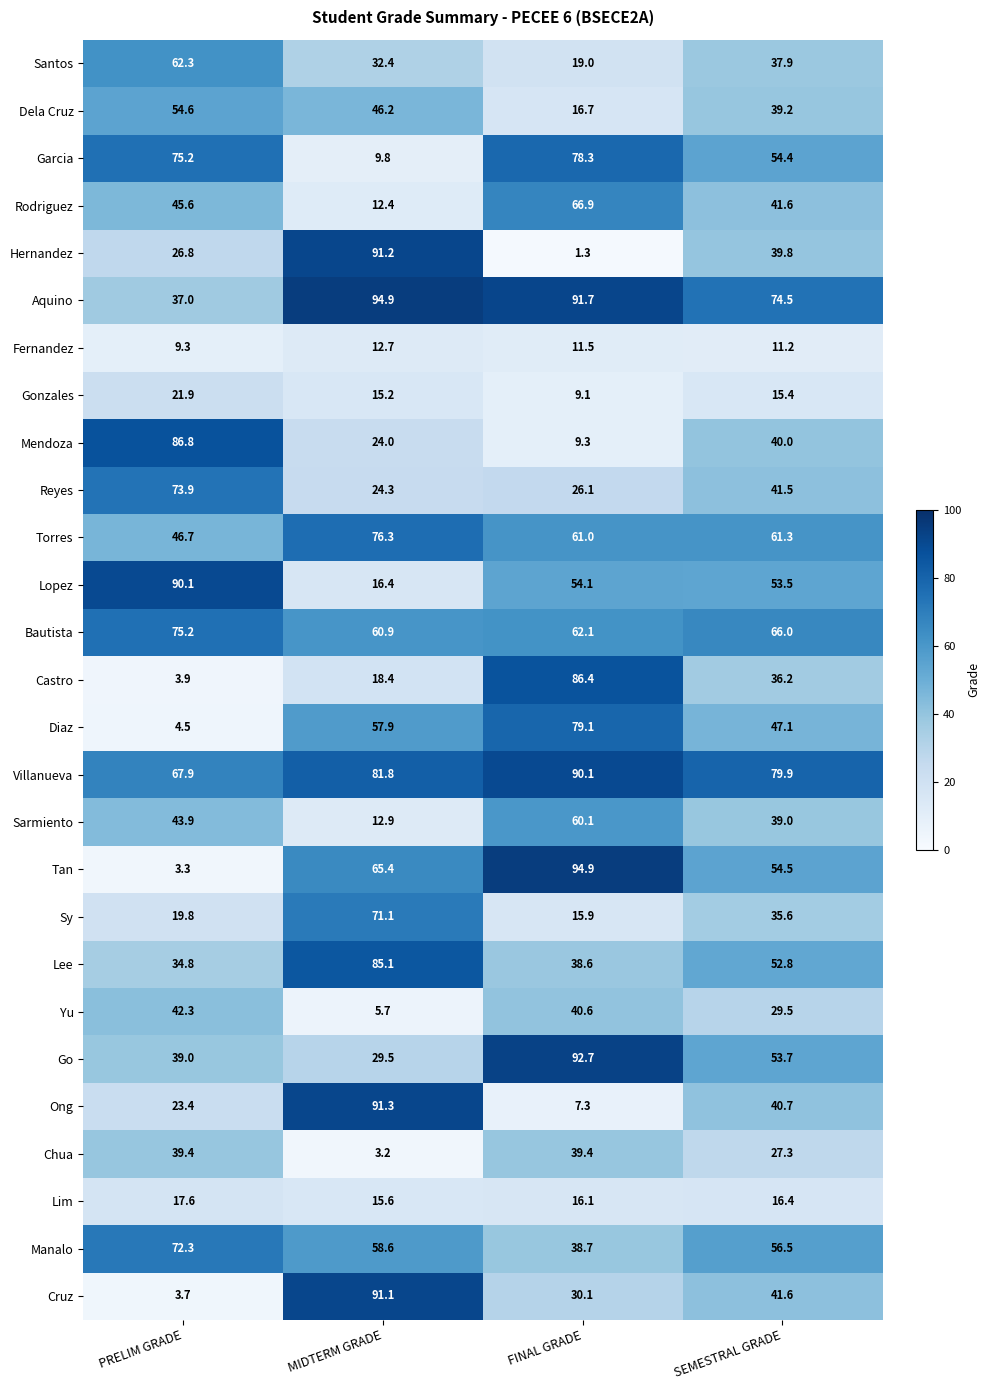

Count the number of data series in this chart.

27